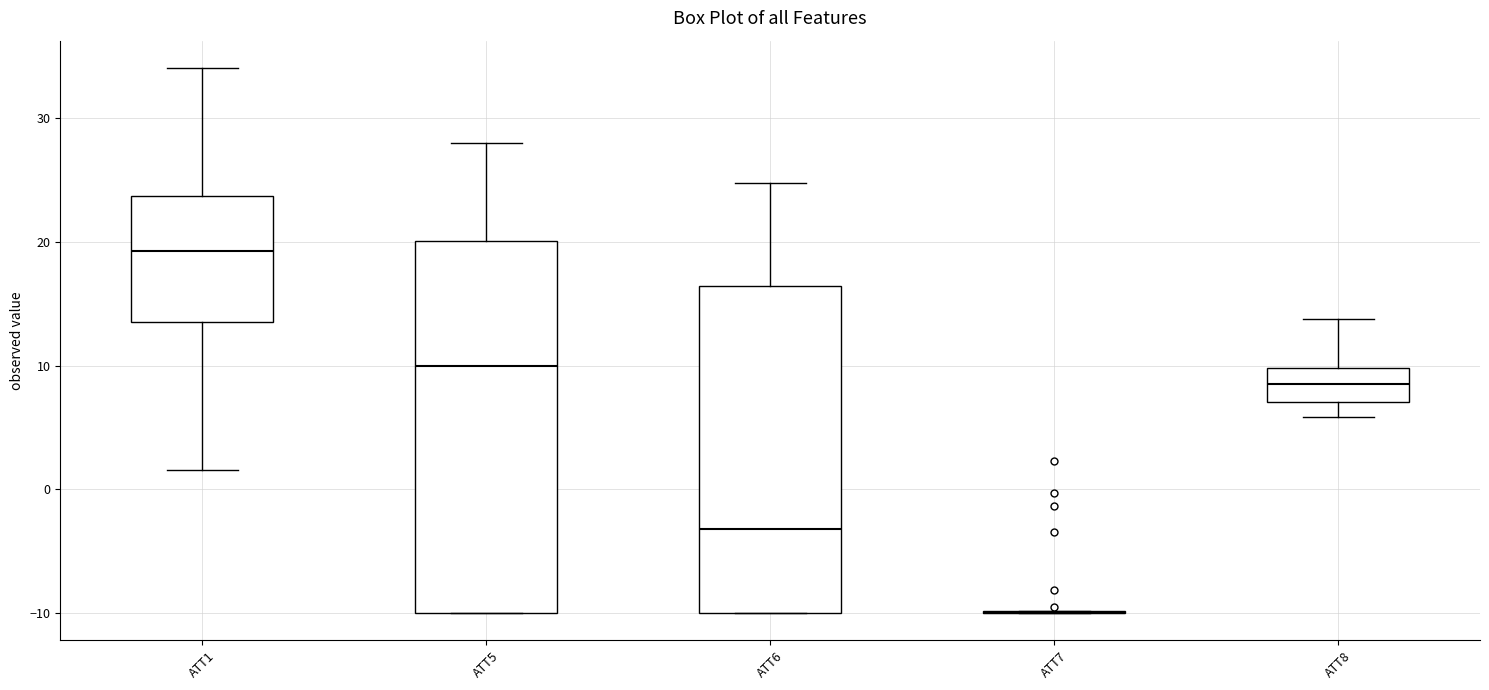

Reading left to right, transcribe this box plot: for each box, give where its median line is, the range the box spans, and where its two whiskers end, as read against the y-axis. The values are not printed on the chart, so give them approximately, as read against the axis.

ATT1: median 19, box 14 to 24, whiskers 2 to 34
ATT5: median 10, box -10 to 20, whiskers -10 to 28
ATT6: median -3, box -10 to 16, whiskers -10 to 25
ATT7: box collapsed to a line at -10, whiskers -10 to -10
ATT8: median 9, box 7 to 10, whiskers 6 to 14